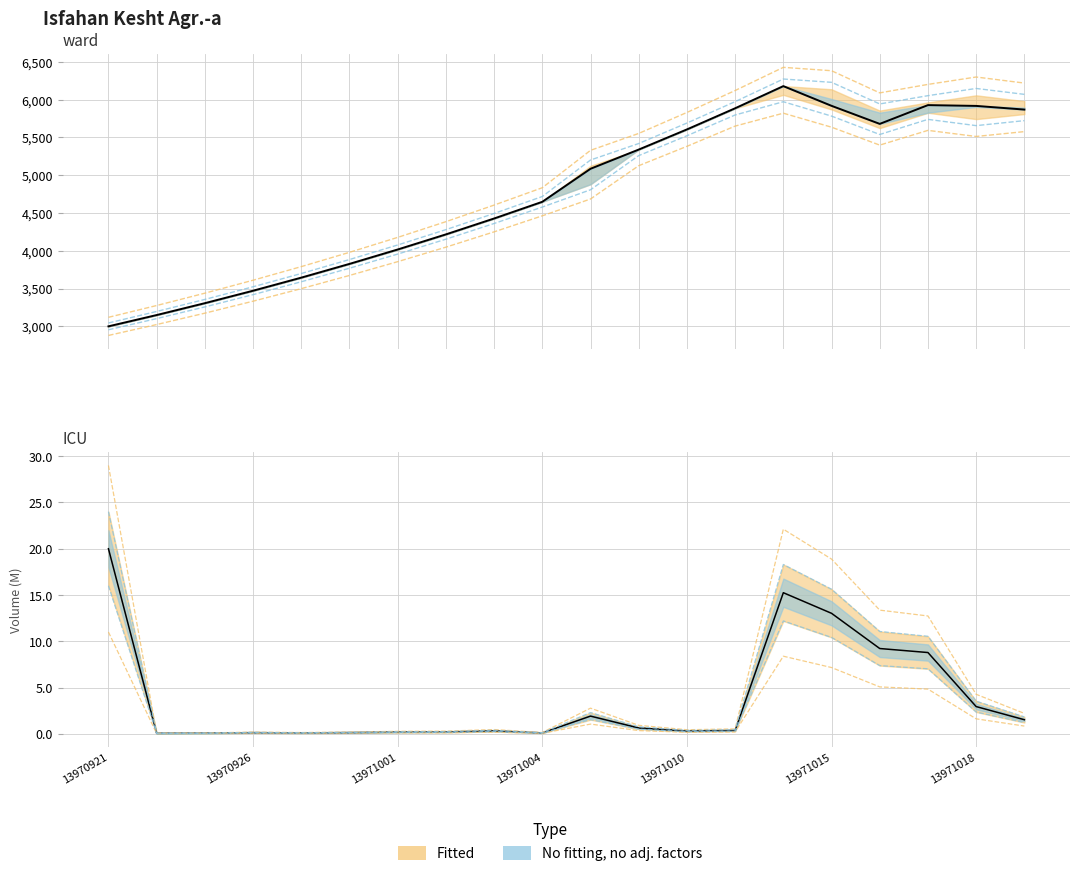

How many lines are shown in the chart?

2